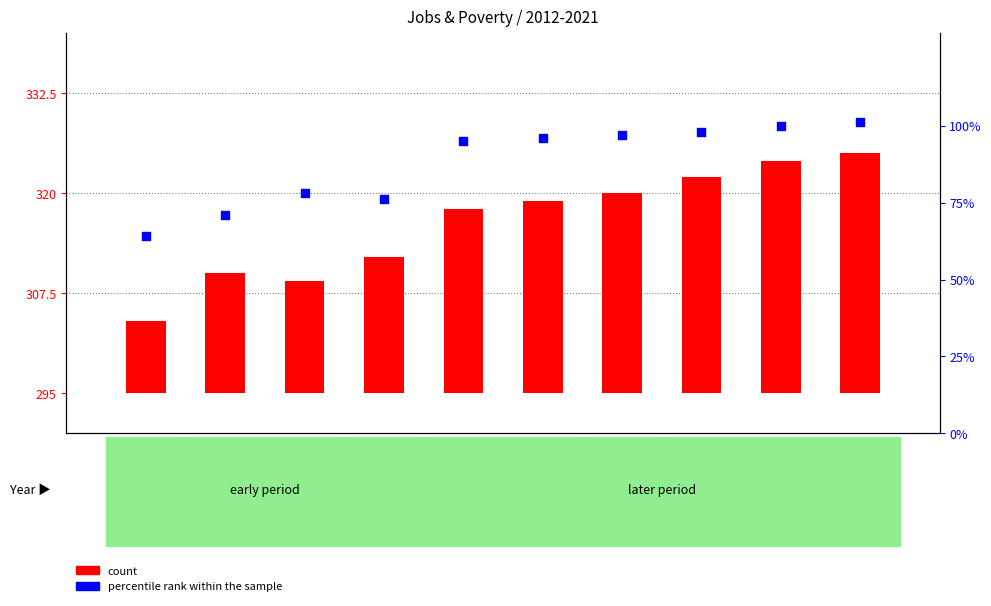

At which category is the sum across all series the highest?

2021